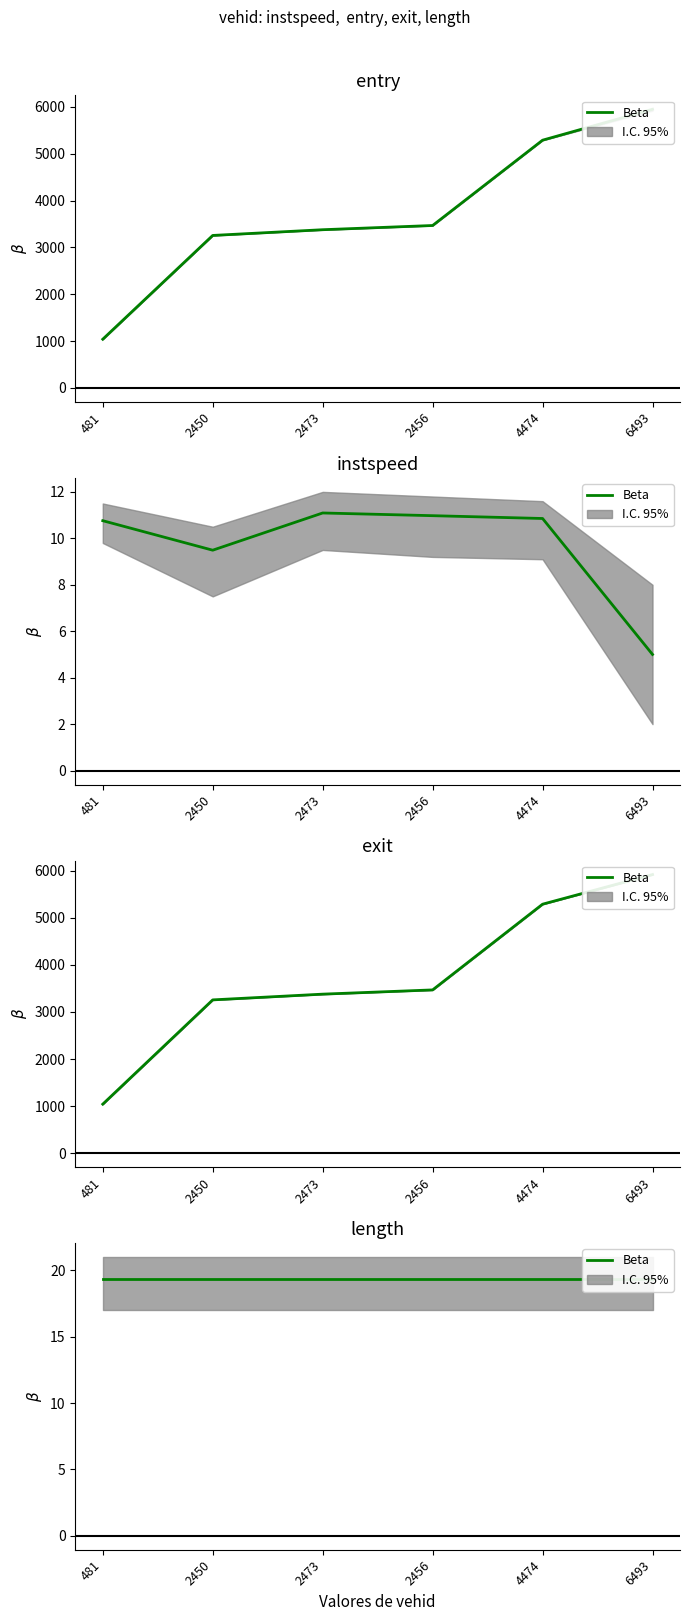

What is the maximum value for entry?

5948.3